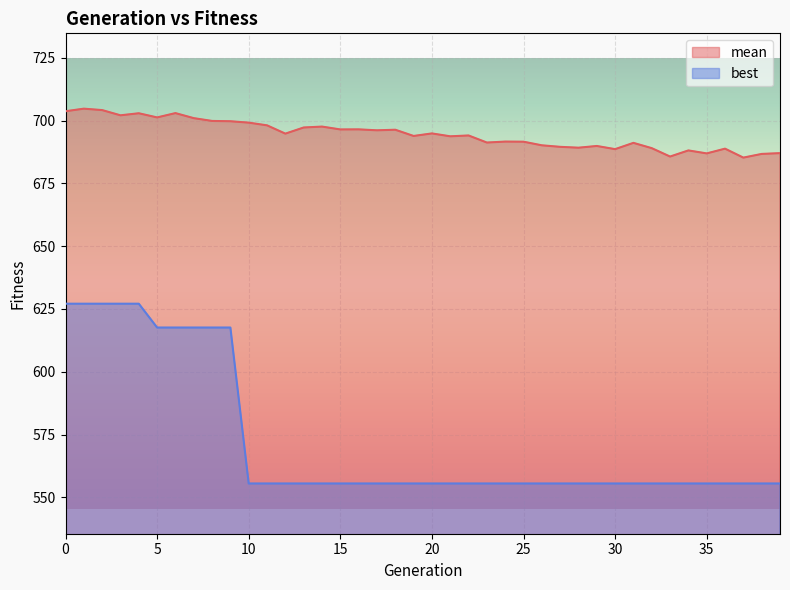

Which series has the widest spread of values?

best